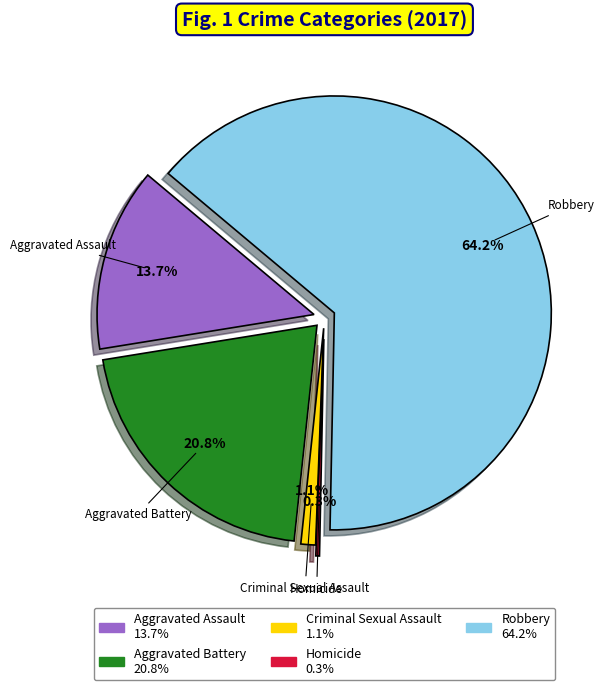

Which has a higher value, Robbery or Homicide?

Robbery